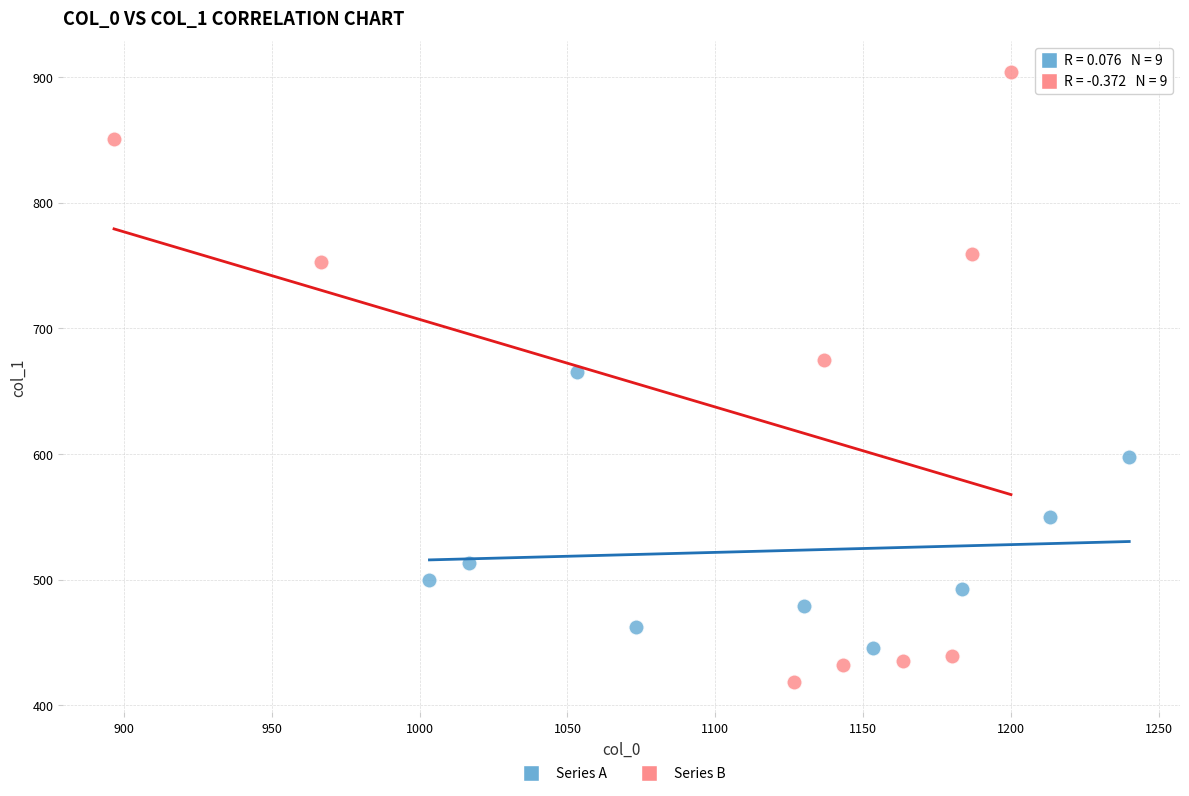

Which series has the widest spread of Y values?

Series B